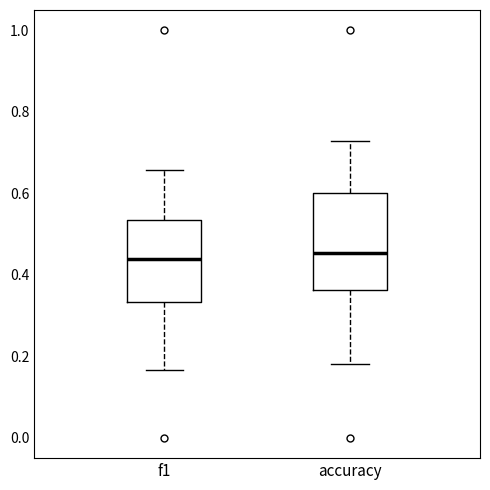

Reading left to right, transcribe this box plot: for each box, give where its median line is, the range the box spans, and where its two whiskers end, as read against the y-axis. The values are not printed on the chart, so give them approximately, as read against the axis.

f1: median 0.44, box 0.34 to 0.54, whiskers 0.16 to 0.66
accuracy: median 0.46, box 0.36 to 0.60, whiskers 0.18 to 0.72